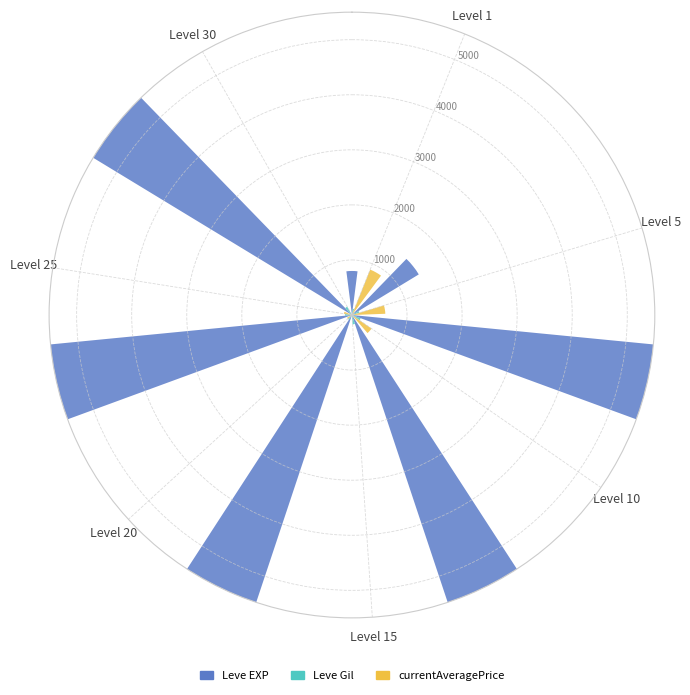

What is the average value of the currentAveragePrice series?

310.7